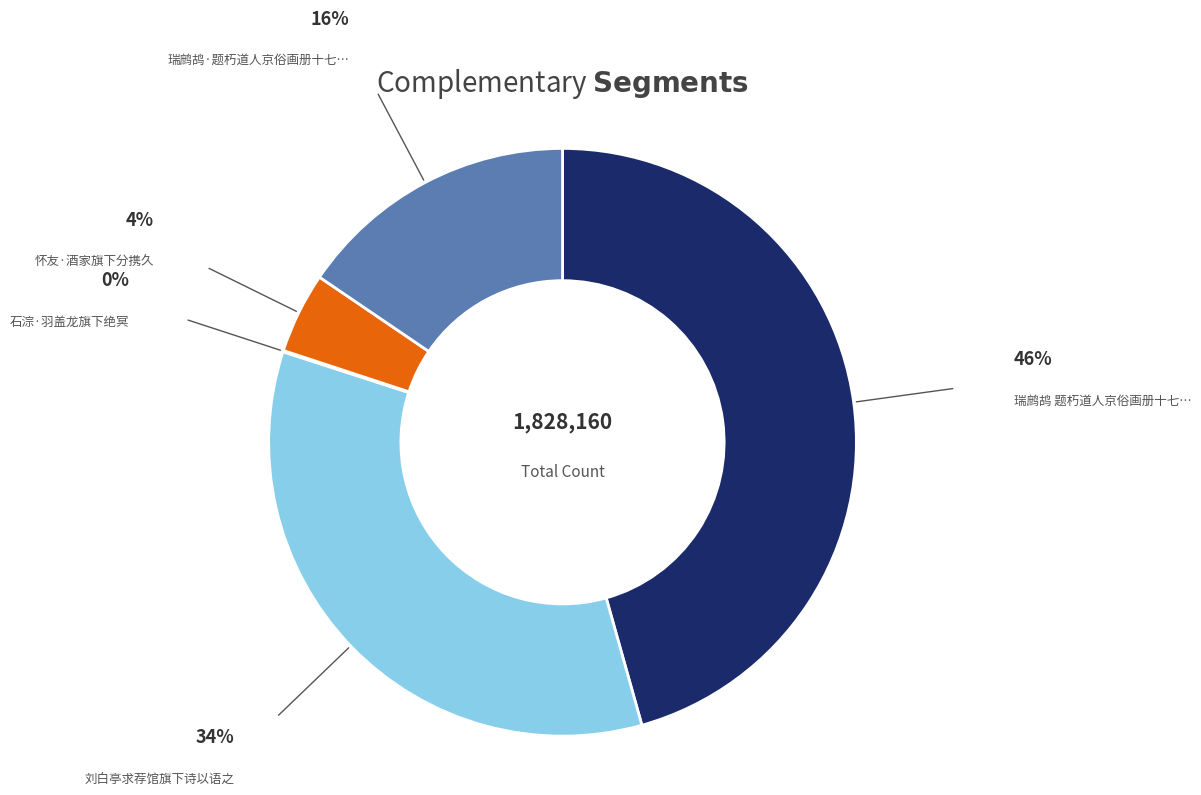

Is there any slice that represents more than half of the pie?

No